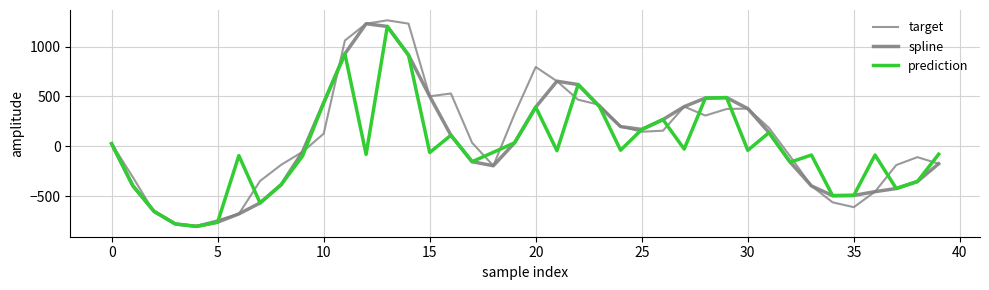

At how many categories does at least one series exceed 158?

20